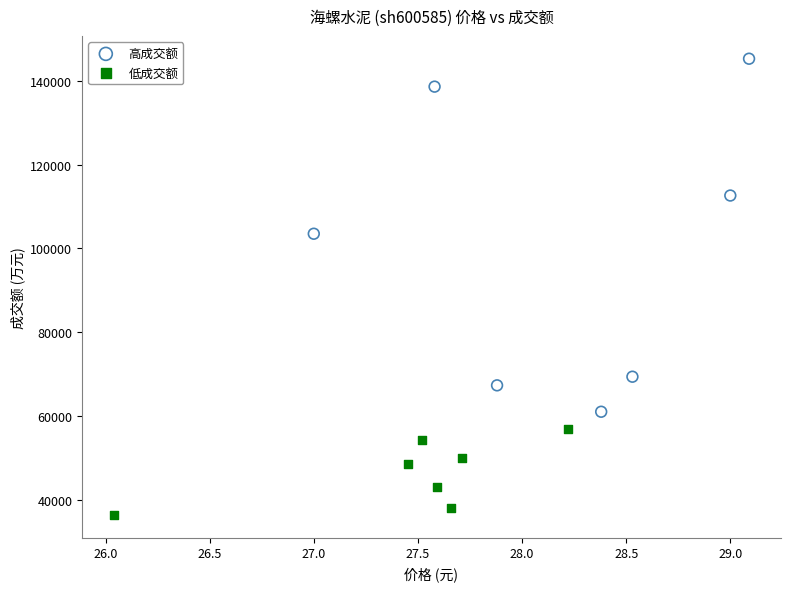

Which series has the widest spread of Y values?

高成交额